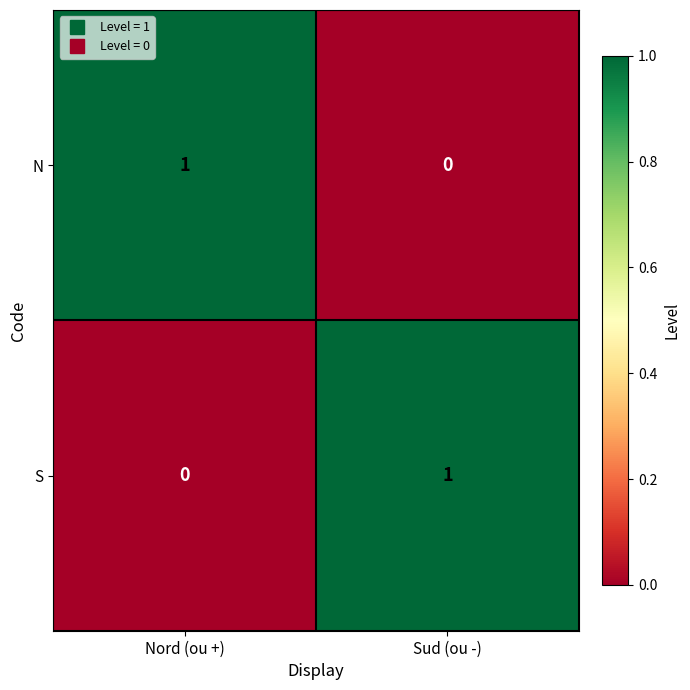

At Sud (ou -), list the series in order from smallest to largest.

N, S